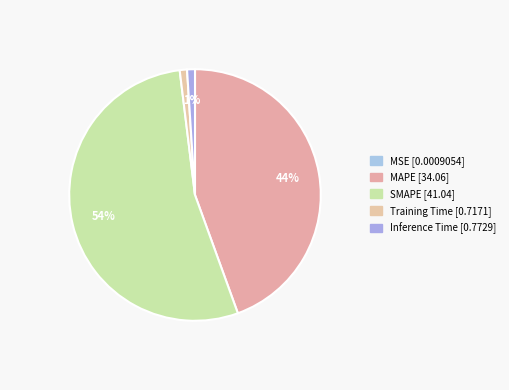

To the nearest percent, what is the difference between the Inference Time and MSE slice percentages?

1%